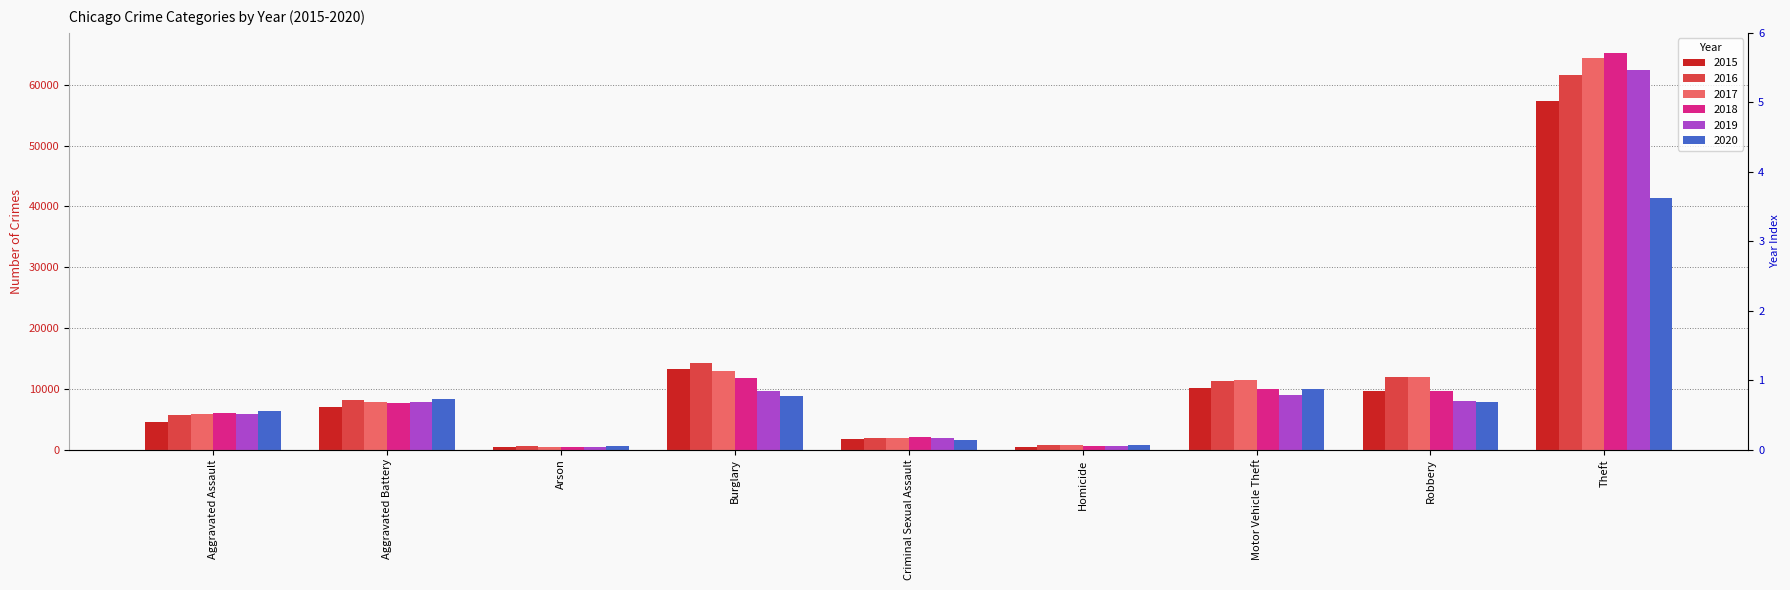

At which label does 2019 reach its minimum?

Arson